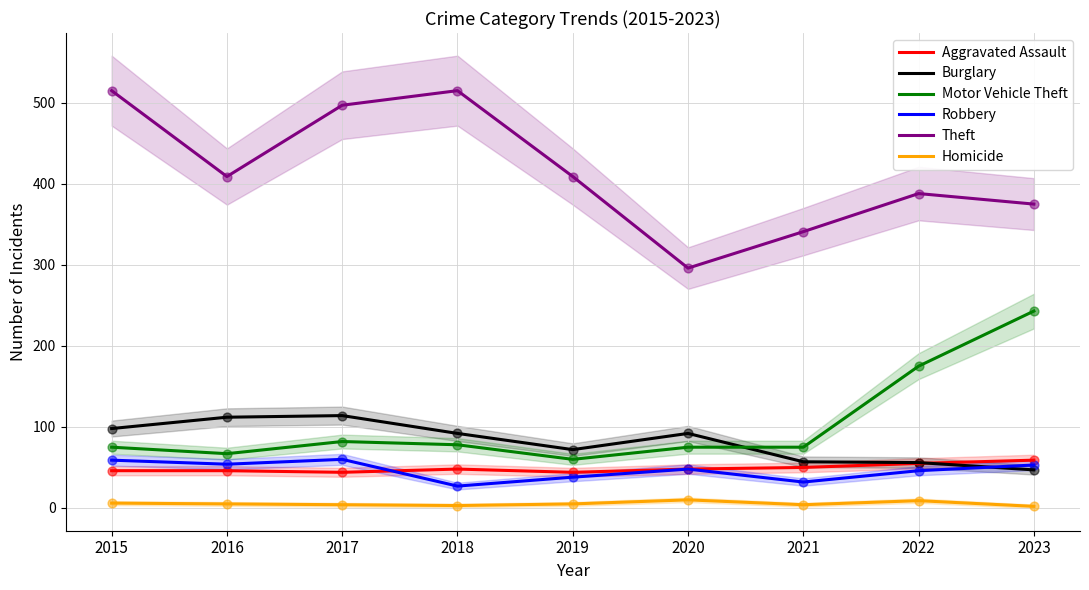

What is the total value across all series at 2015?

799